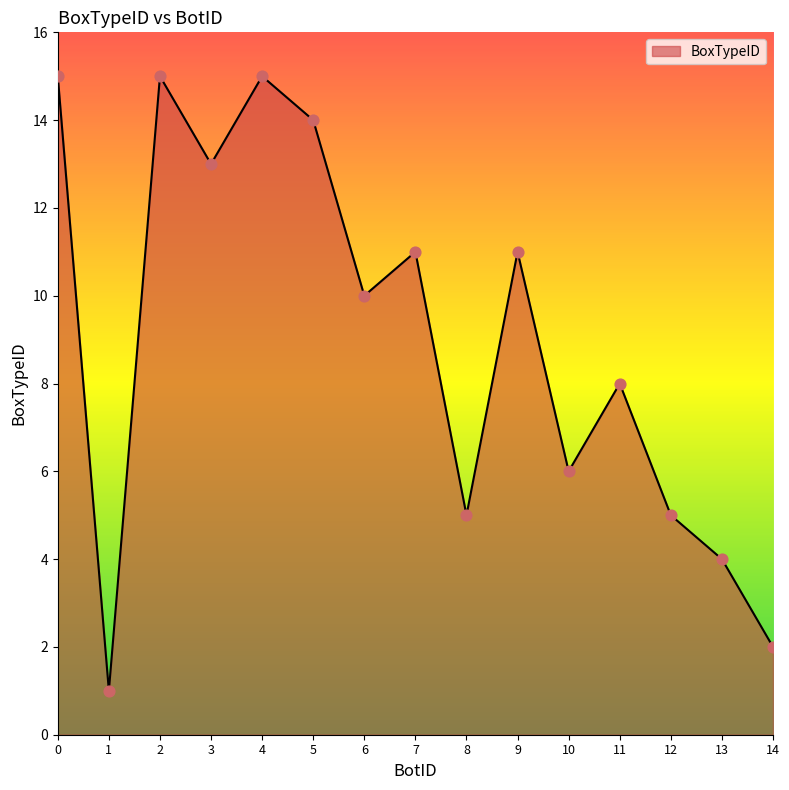

What is the ratio of the value at 8 to the value at 7?

0.5